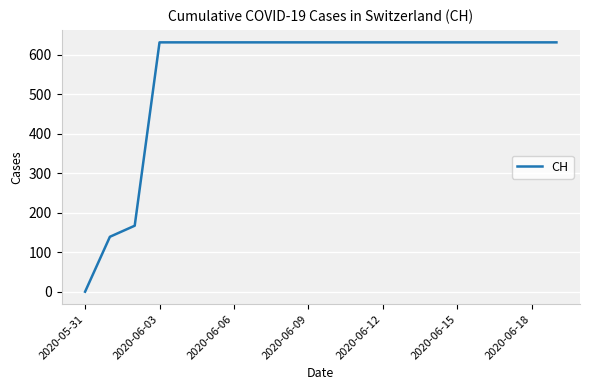

What is the maximum value shown in the chart?

631